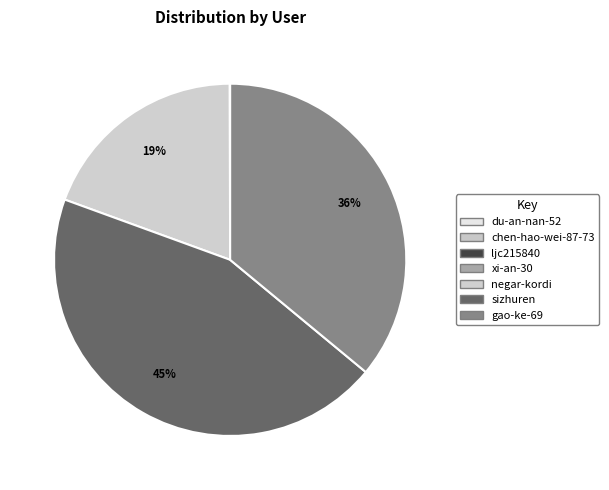

Combined, what portion of the pie is xi-an-30 and gao-ke-69?

36.0%